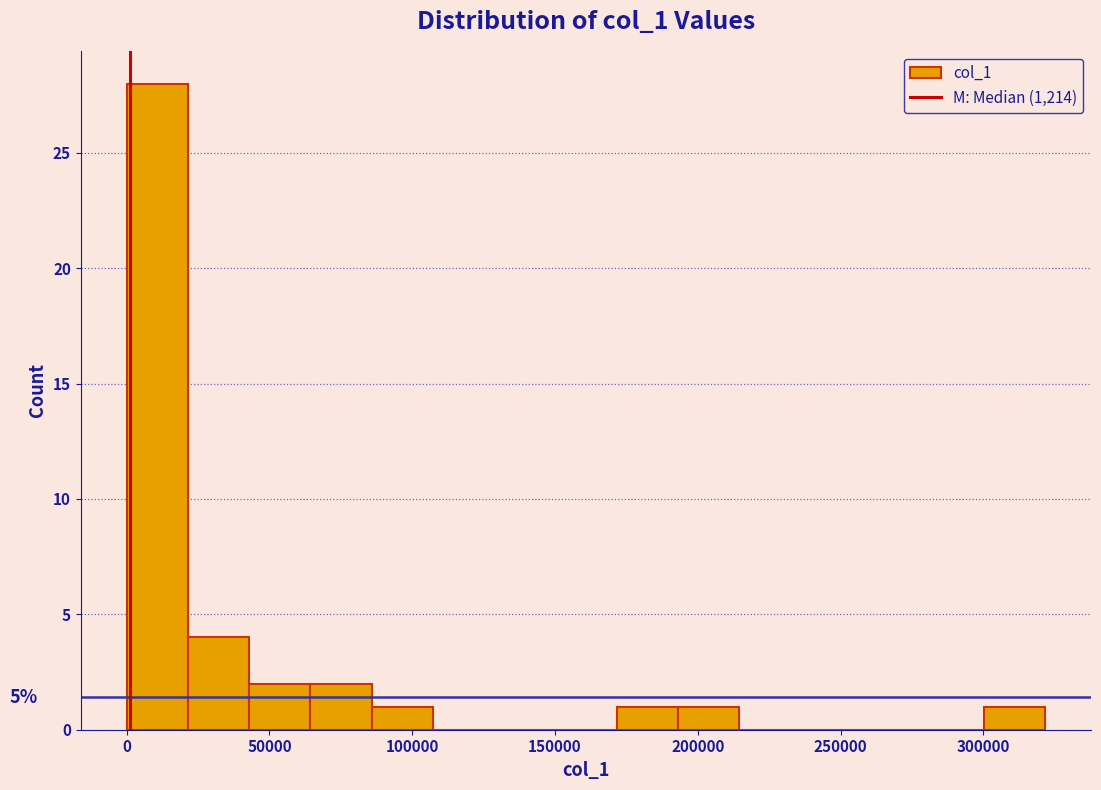

Over which range of the x-axis is the bar tallest?

0 to 20000